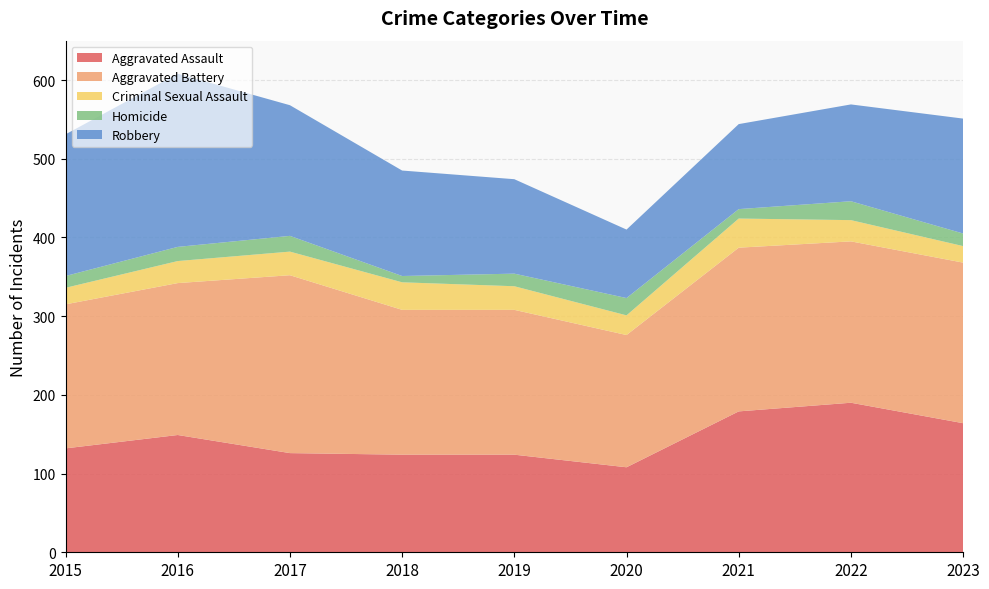

Reading left to right, transcribe all the data shown in this chart.

Aggravated Assault: 2015=132	2016=149	2017=126	2018=124	2019=124	2020=108	2021=179	2022=190	2023=164
Aggravated Battery: 2015=183	2016=193	2017=226	2018=184	2019=184	2020=168	2021=208	2022=205	2023=204
Criminal Sexual Assault: 2015=21	2016=28	2017=30	2018=35	2019=30	2020=25	2021=37	2022=27	2023=21
Homicide: 2015=15	2016=18	2017=20	2018=8	2019=16	2020=22	2021=12	2022=24	2023=16
Robbery: 2015=180	2016=220	2017=166	2018=134	2019=120	2020=87	2021=108	2022=123	2023=146